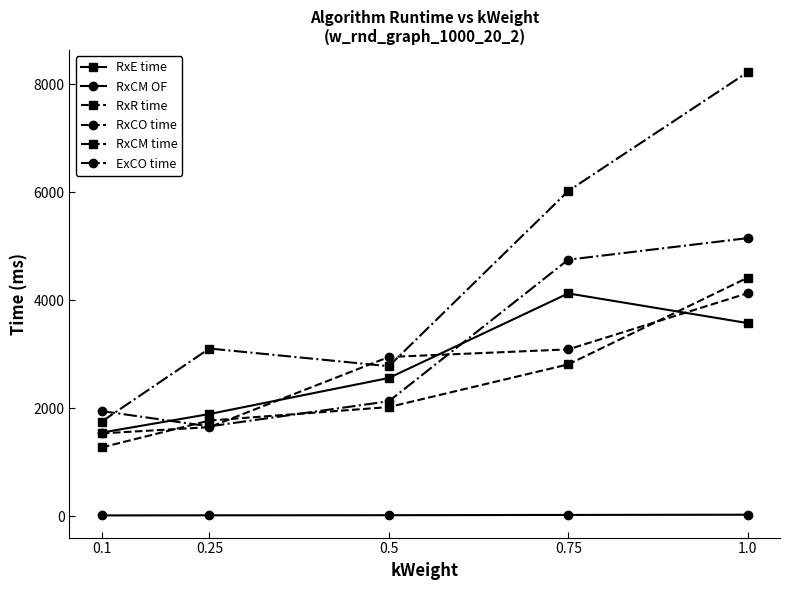

How many data points does each series have?

5